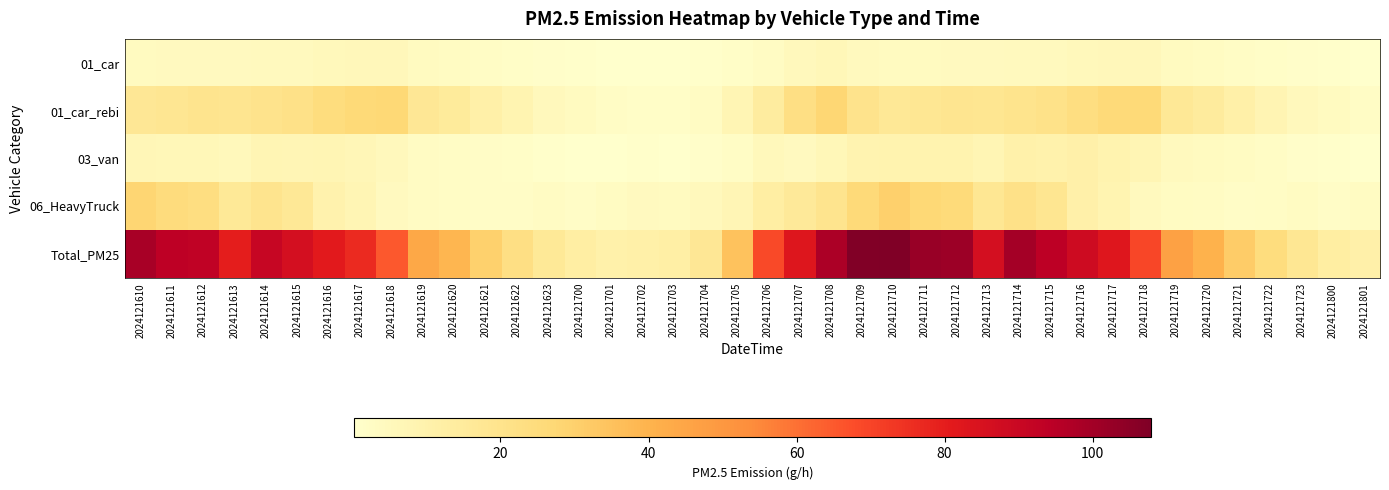

Reading right to left, transcribe all the data shown in this chart.

01_car: 2024121801=0.5	2024121800=0.8	2024121723=1.1	2024121722=1.8	2024121721=2.5	2024121720=3.3	2024121719=3.8	2024121718=5.8	2024121717=5.8	2024121716=5.3	2024121715=4.6	2024121714=4.4	2024121713=4.1	2024121712=4.2	2024121711=3.9	2024121710=3.8	2024121709=4.5	2024121708=6.1	2024121707=5.0	2024121706=3.1	2024121705=1.6	2024121704=0.7	2024121703=0.4	2024121702=0.3	2024121701=0.5	2024121700=0.8	2024121623=1.2	2024121622=1.8	2024121621=2.5	2024121620=3.3	2024121619=3.9	2024121618=6.0	2024121617=5.9	2024121616=5.4	2024121615=4.7	2024121614=4.5	2024121613=4.2	2024121612=4.3	2024121611=4.0	2024121610=3.9
01_car_rebi: 2024121801=2.3	2024121800=3.6	2024121723=5.1	2024121722=8.1	2024121721=11.1	2024121720=14.6	2024121719=17.0	2024121718=26.3	2024121717=25.9	2024121716=23.7	2024121715=20.8	2024121714=19.9	2024121713=18.6	2024121712=18.7	2024121711=17.7	2024121710=17.0	2024121709=20.1	2024121708=27.6	2024121707=22.5	2024121706=14.0	2024121705=7.4	2024121704=3.1	2024121703=1.7	2024121702=1.5	2024121701=2.4	2024121700=3.6	2024121623=5.2	2024121622=8.3	2024121621=11.4	2024121620=14.9	2024121619=17.3	2024121618=26.8	2024121617=26.4	2024121616=24.2	2024121615=21.3	2024121614=20.3	2024121613=18.9	2024121612=19.1	2024121611=18.1	2024121610=17.3
03_van: 2024121801=0.3	2024121800=0.8	2024121723=1.1	2024121722=2.6	2024121721=3.2	2024121720=3.7	2024121719=4.5	2024121718=7.4	2024121717=9.4	2024121716=10.9	2024121715=10.1	2024121714=10.6	2024121713=7.6	2024121712=9.2	2024121711=9.0	2024121710=9.4	2024121709=8.8	2024121708=6.3	2024121707=4.3	2024121706=5.5	2024121705=2.6	2024121704=1.2	2024121703=0.5	2024121702=0.6	2024121701=0.2	2024121700=0.5	2024121623=0.8	2024121622=1.8	2024121621=2.2	2024121620=2.6	2024121619=3.1	2024121618=5.2	2024121617=6.5	2024121616=7.6	2024121615=7.0	2024121614=7.4	2024121613=5.3	2024121612=6.4	2024121611=6.3	2024121610=6.5
06_HeavyTruck: 2024121801=3.5	2024121800=2.1	2024121723=3.3	2024121722=2.3	2024121721=2.1	2024121720=2.8	2024121719=3.3	2024121718=4.4	2024121717=8.3	2024121716=10.7	2024121715=18.3	2024121714=21.3	2024121713=17.6	2024121712=25.7	2024121711=27.1	2024121710=30.4	2024121709=26.0	2024121708=19.5	2024121707=16.0	2024121706=12.7	2024121705=7.2	2024121704=4.9	2024121703=3.9	2024121702=4.0	2024121701=3.2	2024121700=1.9	2024121623=3.0	2024121622=2.1	2024121621=1.9	2024121620=2.6	2024121619=3.0	2024121618=4.0	2024121617=7.6	2024121616=9.8	2024121615=16.7	2024121614=19.5	2024121613=16.2	2024121612=23.5	2024121611=24.8	2024121610=27.9
Total_PM25: 2024121801=11.1	2024121800=13.0	2024121723=17.5	2024121722=24.2	2024121721=31.3	2024121720=40.5	2024121719=46.5	2024121718=69.2	2024121717=82.4	2024121716=88.5	2024121715=94.3	2024121714=99.5	2024121713=86.2	2024121712=101.5	2024121711=102.2	2024121710=107.9	2024121709=107.0	2024121708=97.8	2024121707=83.0	2024121706=68.7	2024121705=34.9	2024121704=17.4	2024121703=12.1	2024121702=11.3	2024121701=10.7	2024121700=12.4	2024121623=16.5	2024121622=22.8	2024121621=29.7	2024121620=38.9	2024121619=44.1	2024121618=65.1	2024121617=76.3	2024121616=81.1	2024121615=86.2	2024121614=90.7	2024121613=80.1	2024121612=93.1	2024121611=93.7	2024121610=98.8